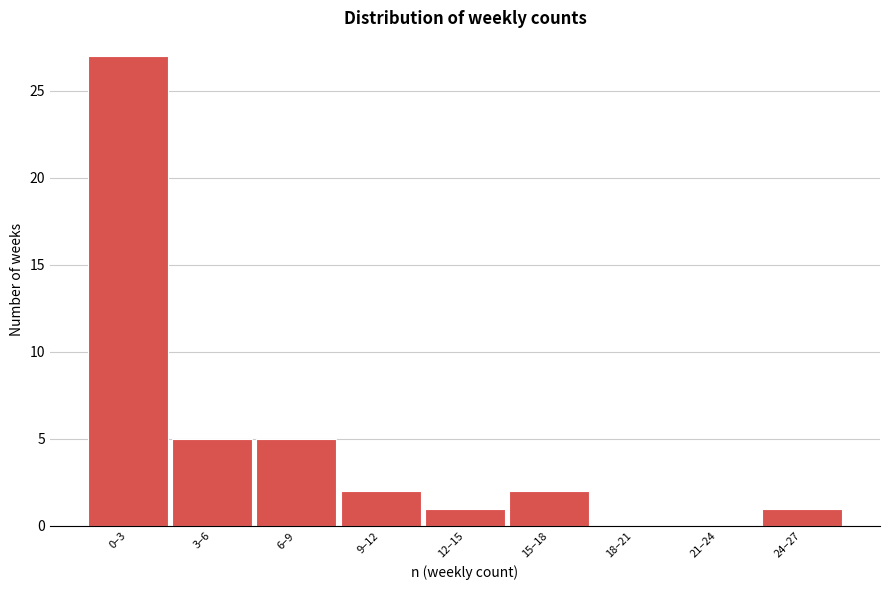

Reading left to right, list all the values displayed in this chart.

0–3=27	3–6=5	6–9=5	9–12=2	12–15=1	15–18=2	18–21=0	21–24=0	24–27=1